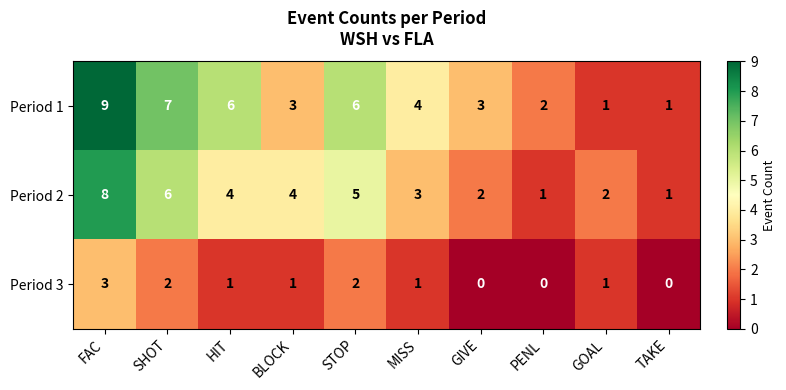

Which category has the highest value across all series?

FAC